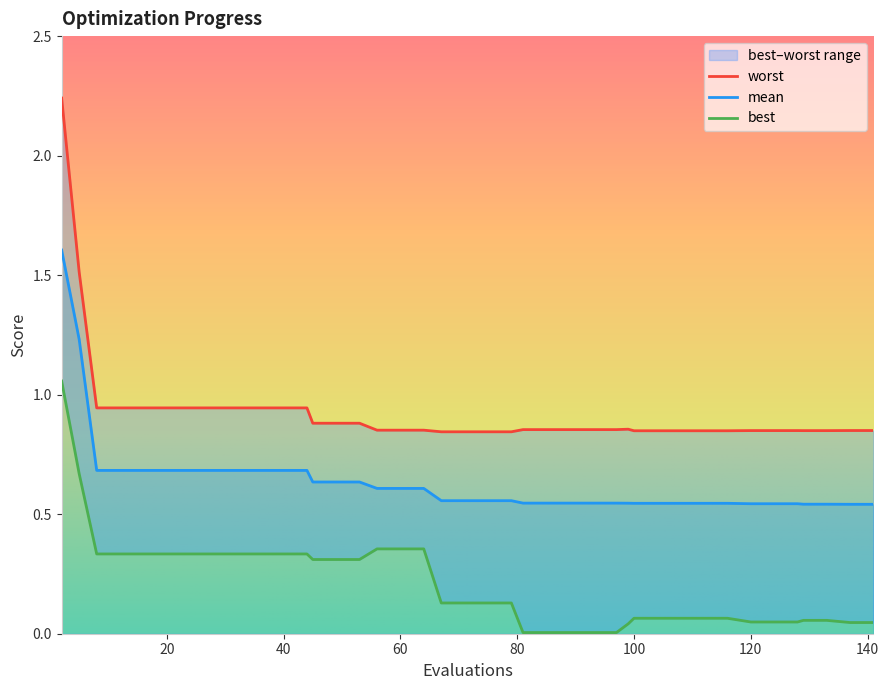

What is the spread (max minus min) of values at 67?

0.7